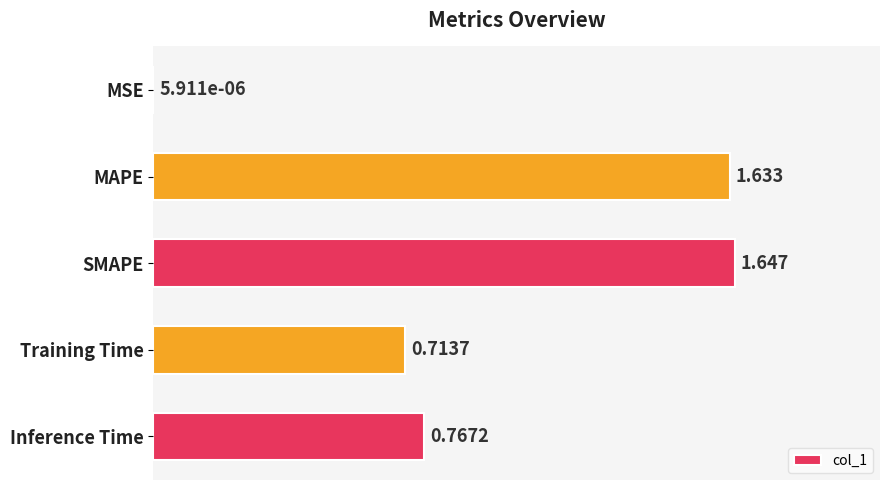

What is the sum of all values?

4.8